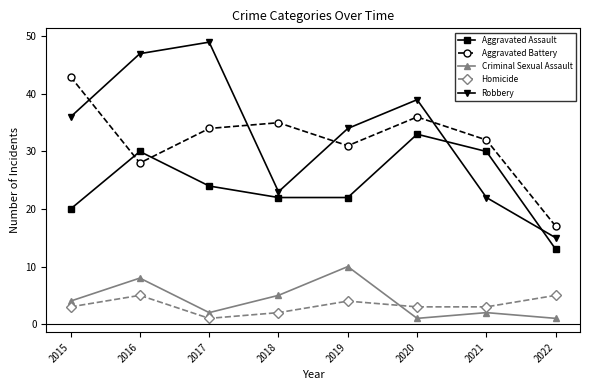

How many data points does each series have?

8